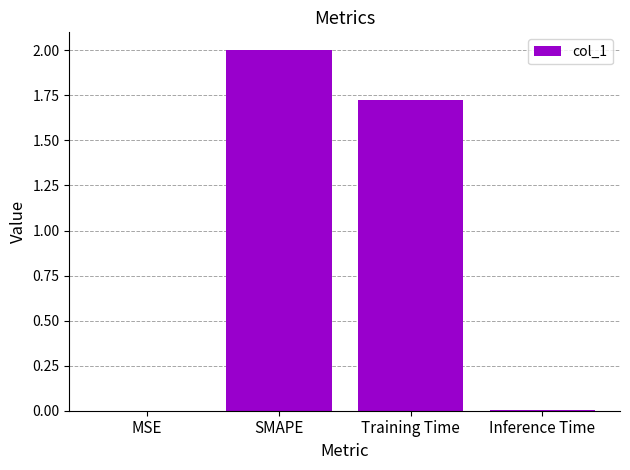

The chart shows a value of 0.6 at SMAPE. True or false?

False